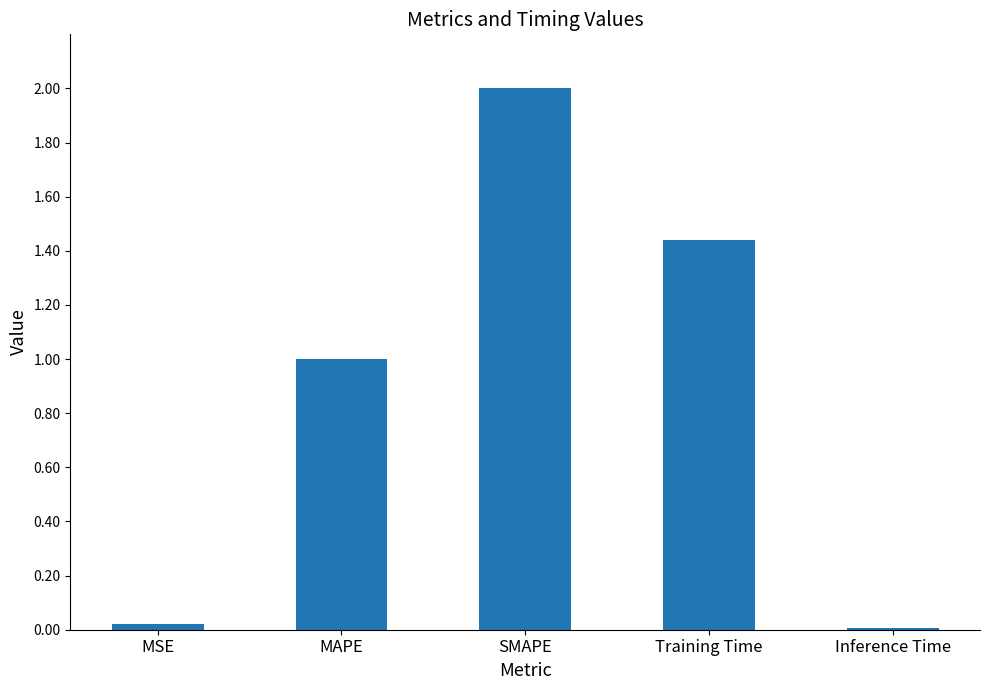

Which label corresponds to the largest value in the chart?

SMAPE